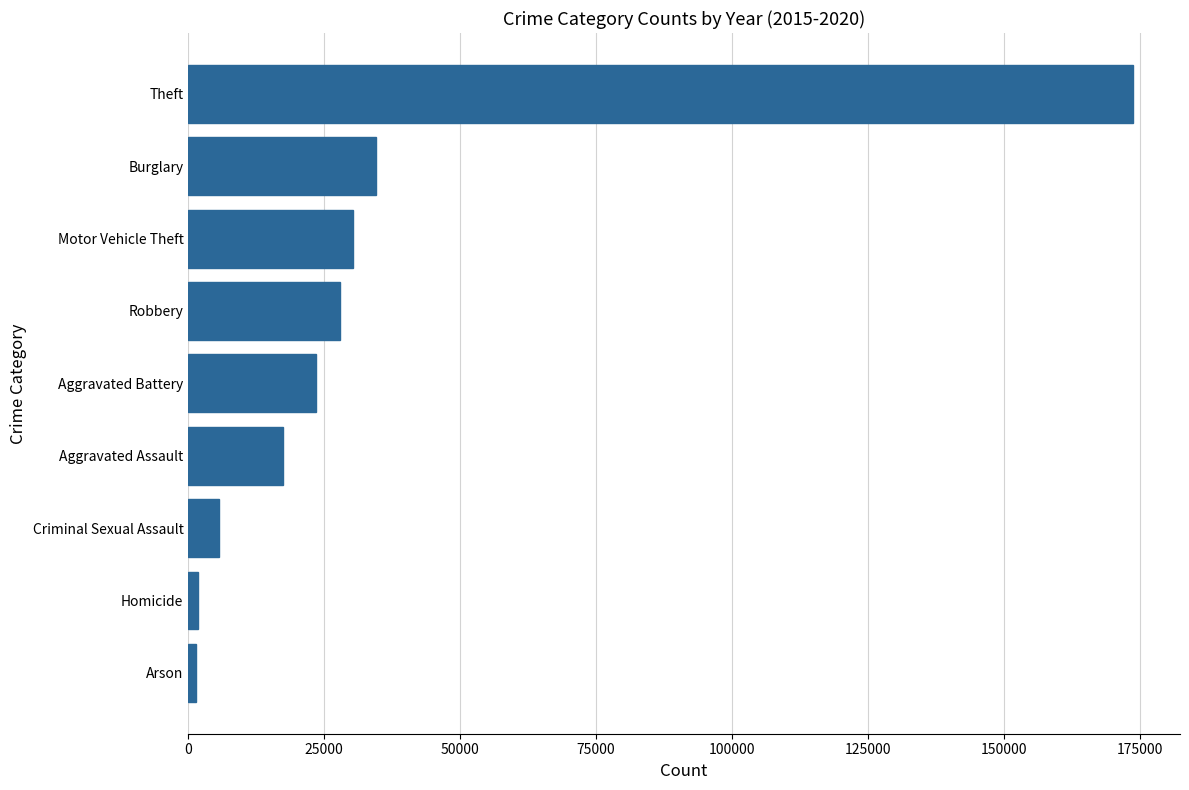

What is the average value?

35143